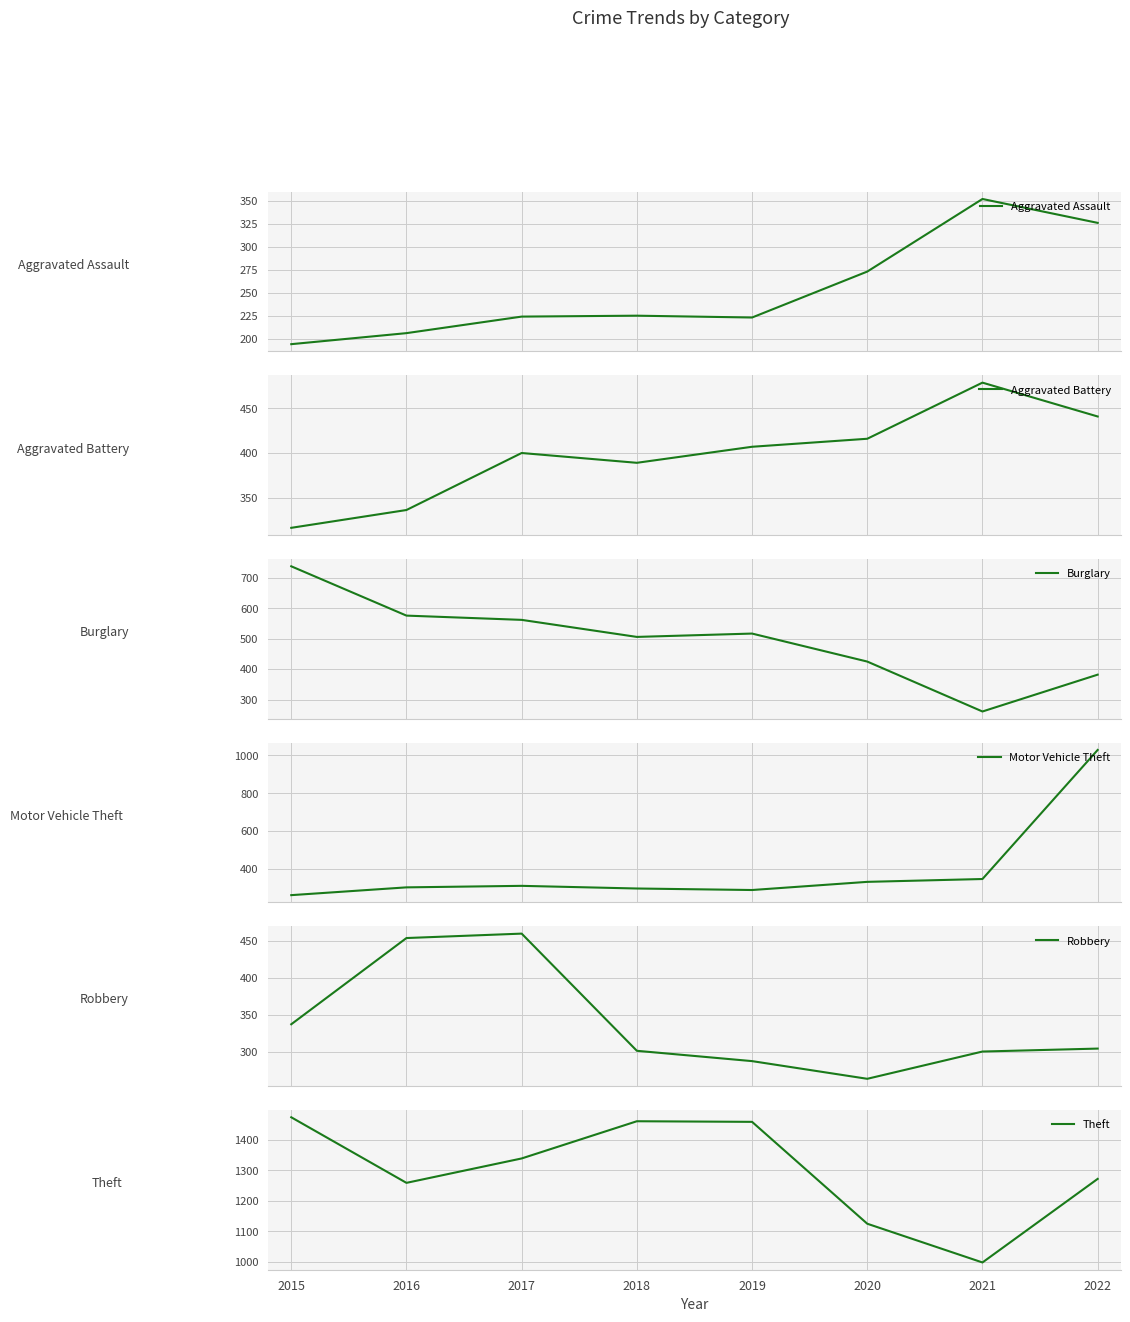

At which label does Theft first exceed 1339?

2015